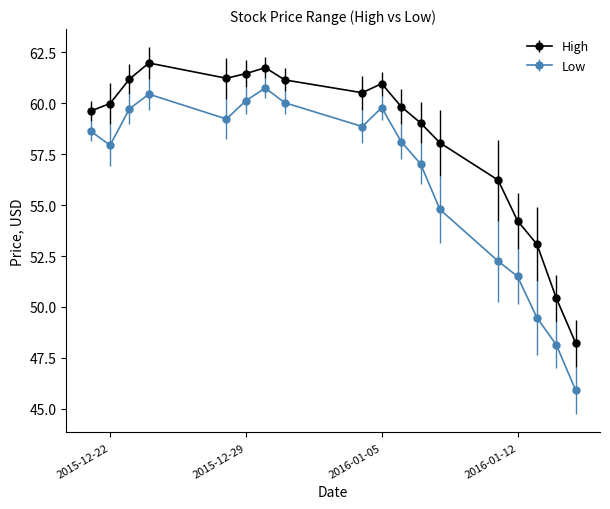

List the series in order of their overall mean, lowest first.

Low, High